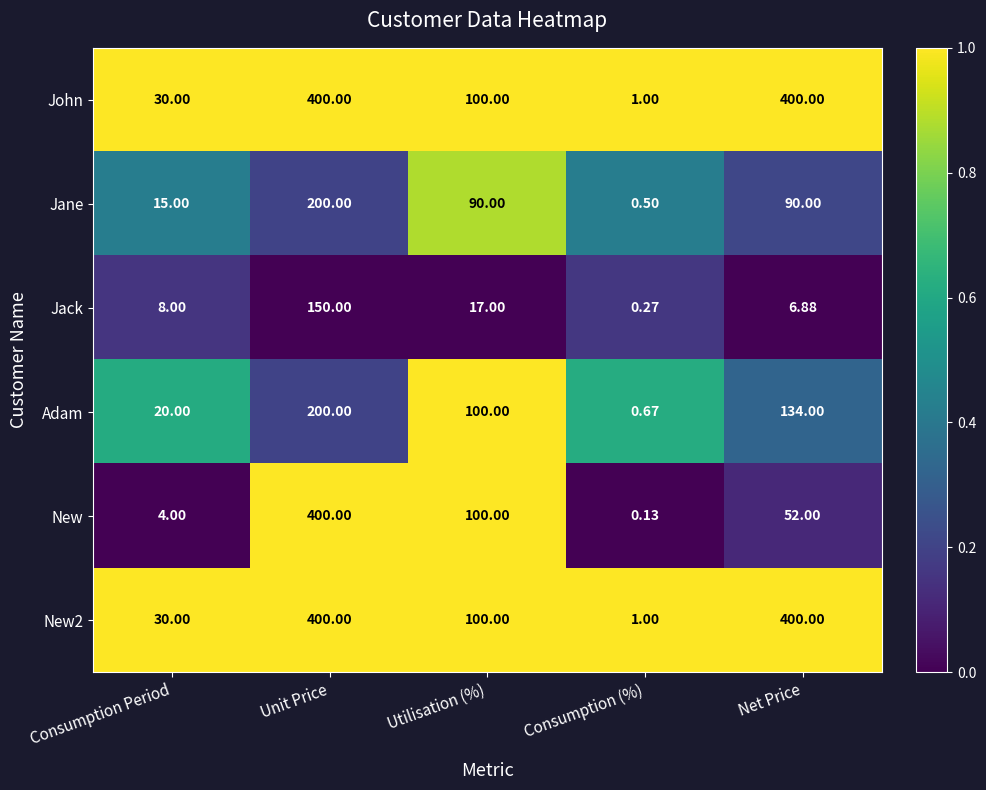

At which category is the sum across all series the highest?

Unit Price